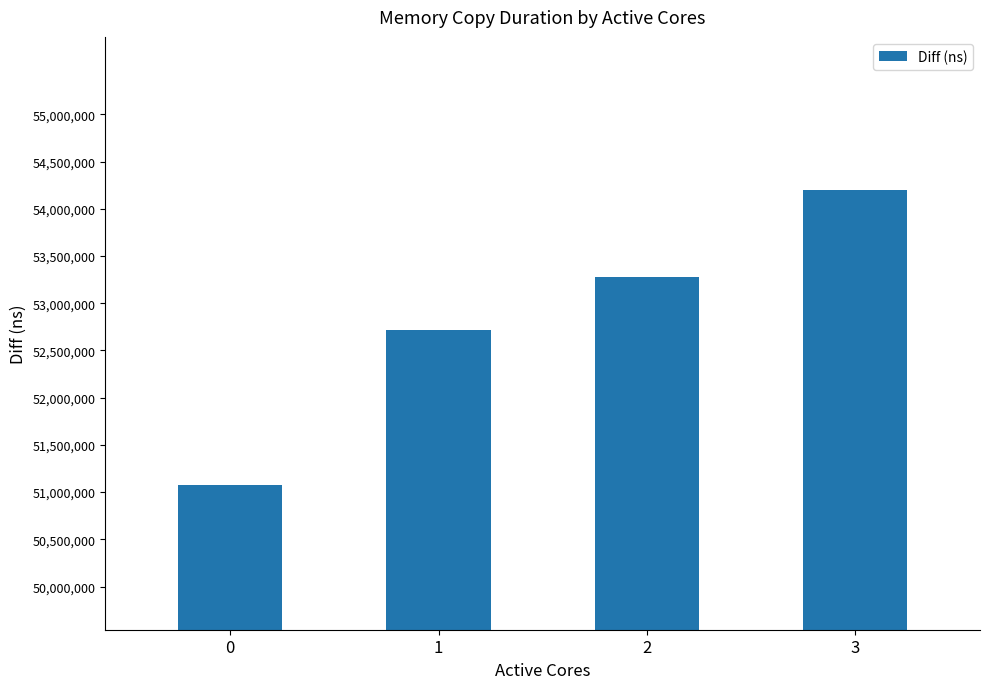

What is the value of the 1st bar from the left?

51075304